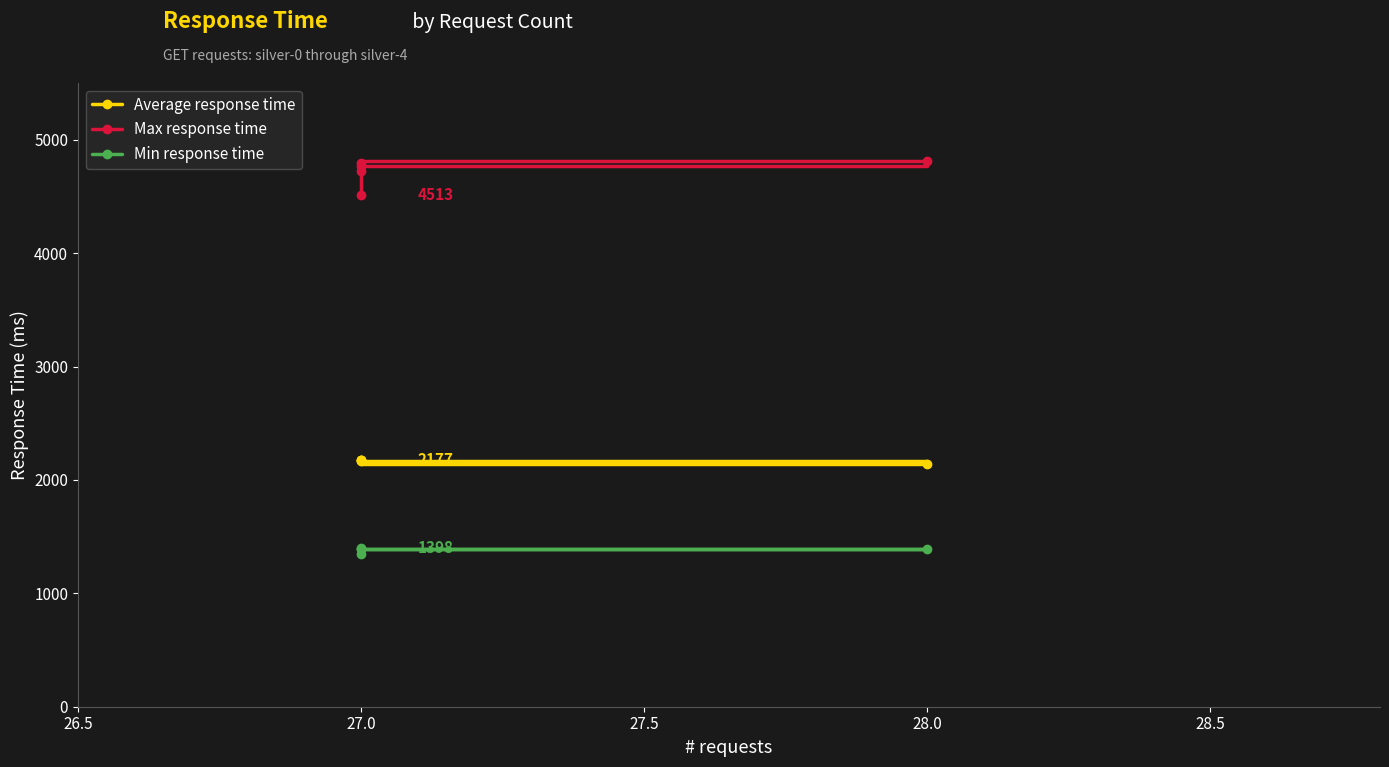

True or false: Min response time and Max response time intersect in this chart.

False